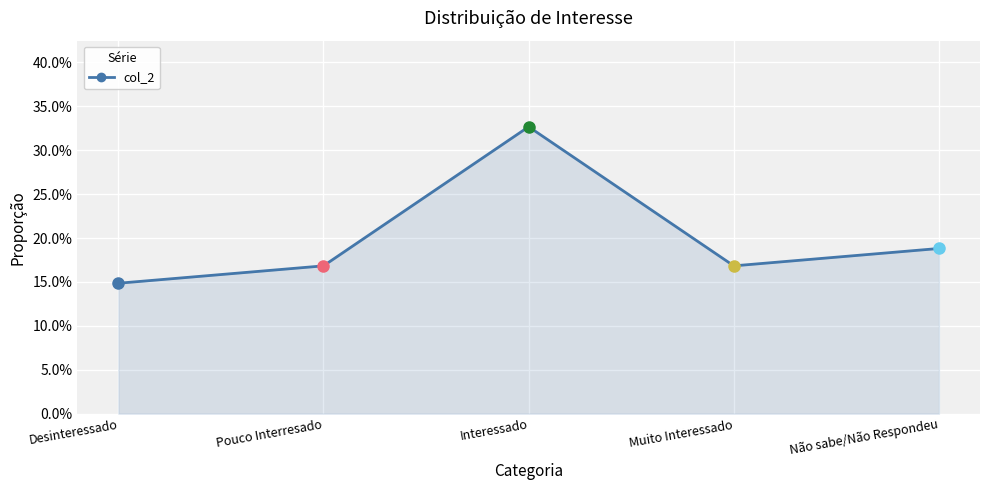

The value at Não sabe/Não Respondeu is 0.3. True or false?

False